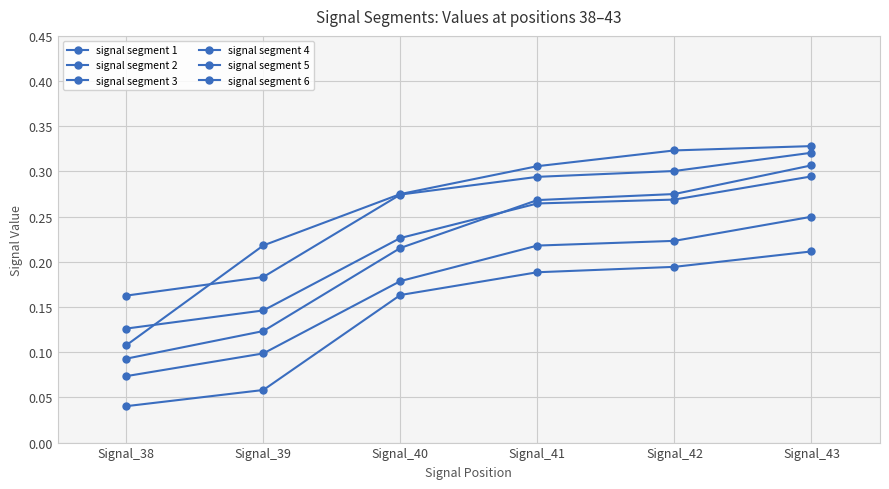

List the labels in order of signal segment 6 value, smallest first.

Signal_38, Signal_39, Signal_40, Signal_41, Signal_42, Signal_43